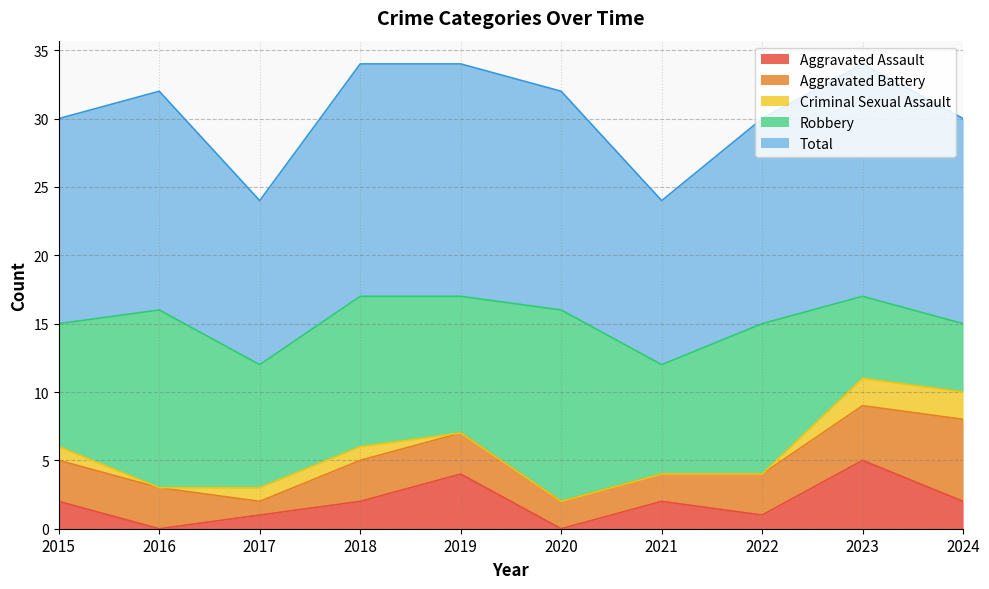

Reading left to right, extract all data points from this chart.

Aggravated Assault: 2	0	1	2	4	0	2	1	5	2
Aggravated Battery: 3	3	1	3	3	2	2	3	4	6
Criminal Sexual Assault: 1	0	1	1	0	0	0	0	2	2
Robbery: 9	13	9	11	10	14	8	11	6	5
Total: 15	16	12	17	17	16	12	15	17	15